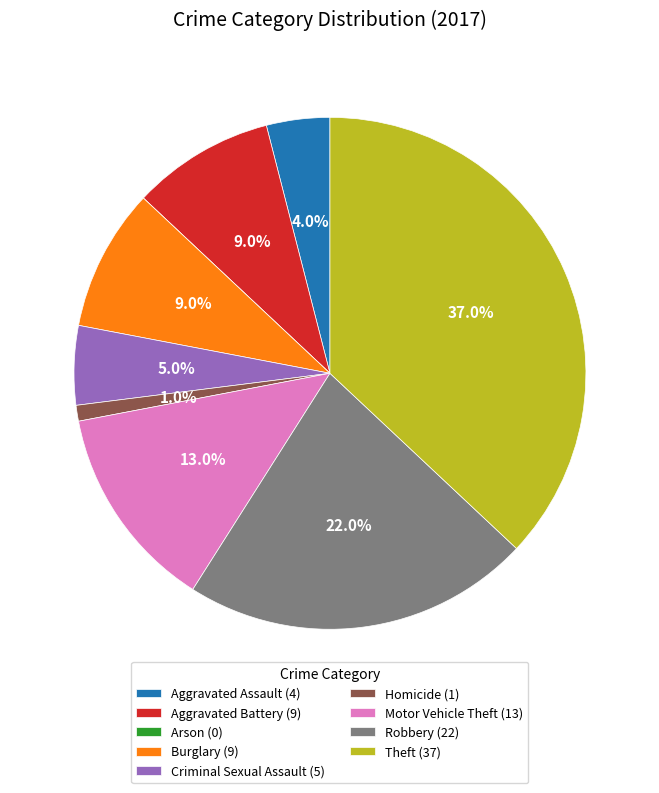

To the nearest percent, what percentage of the pie is Robbery?

22%